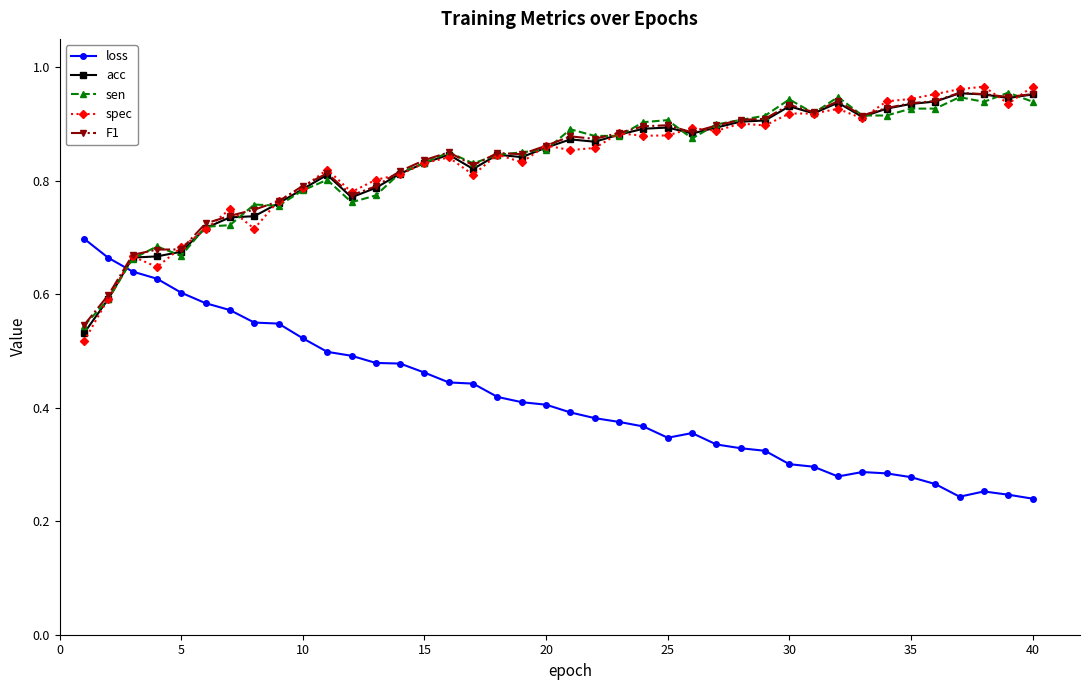

At how many categories does at least one series exceed 0?

40